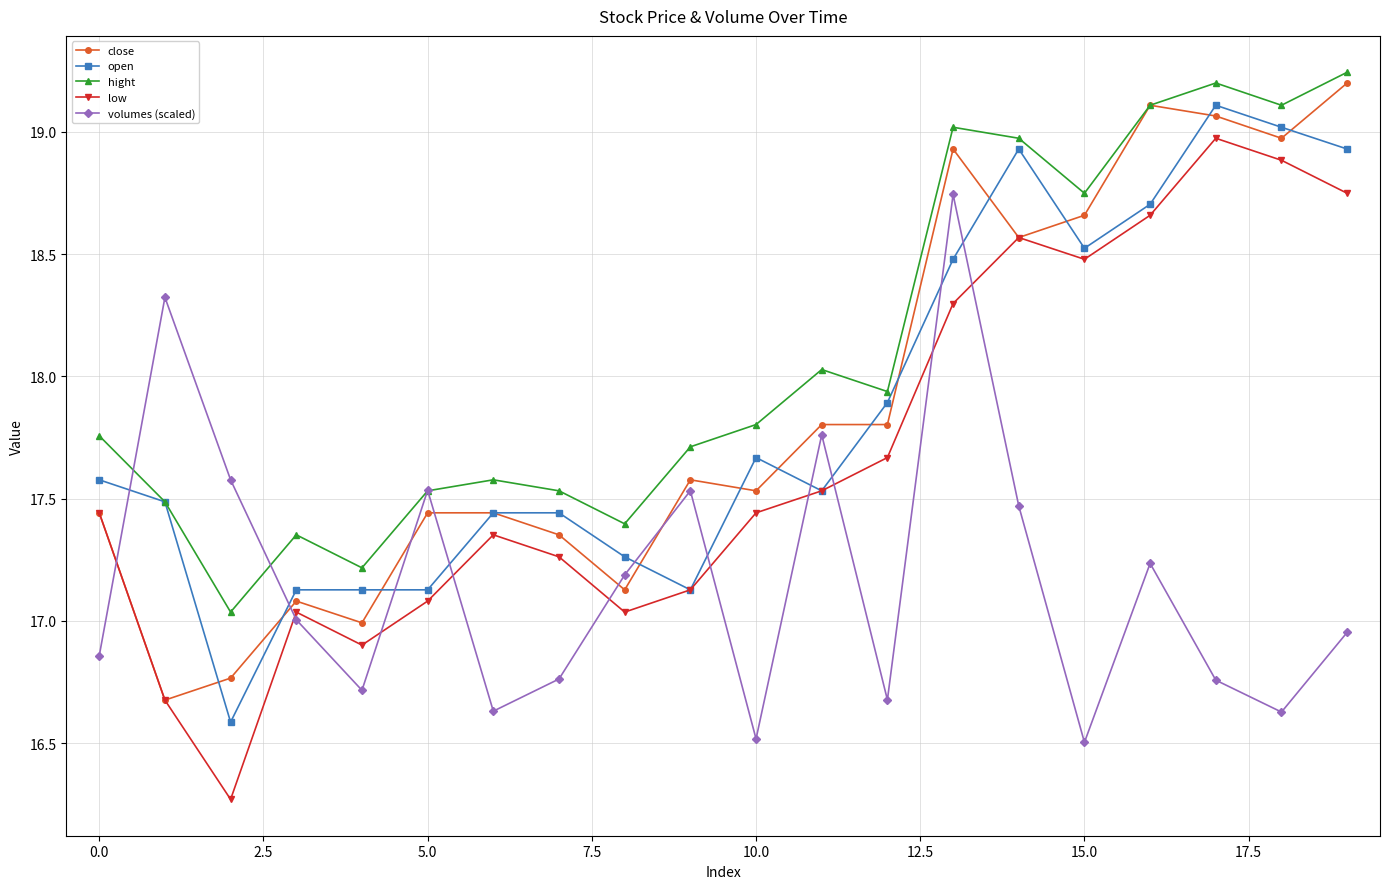

What is the lowest value of the open series?

16.6